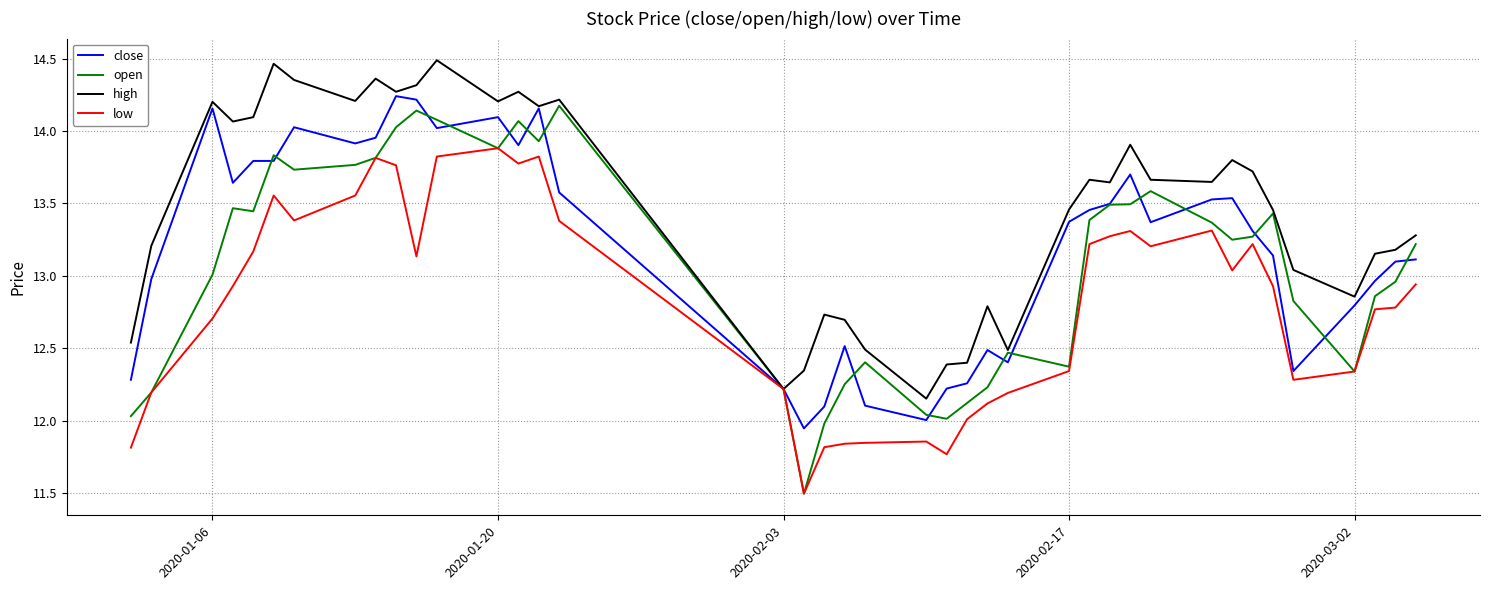

Rank the series by their average value, from lowest to highest.

low, open, close, high